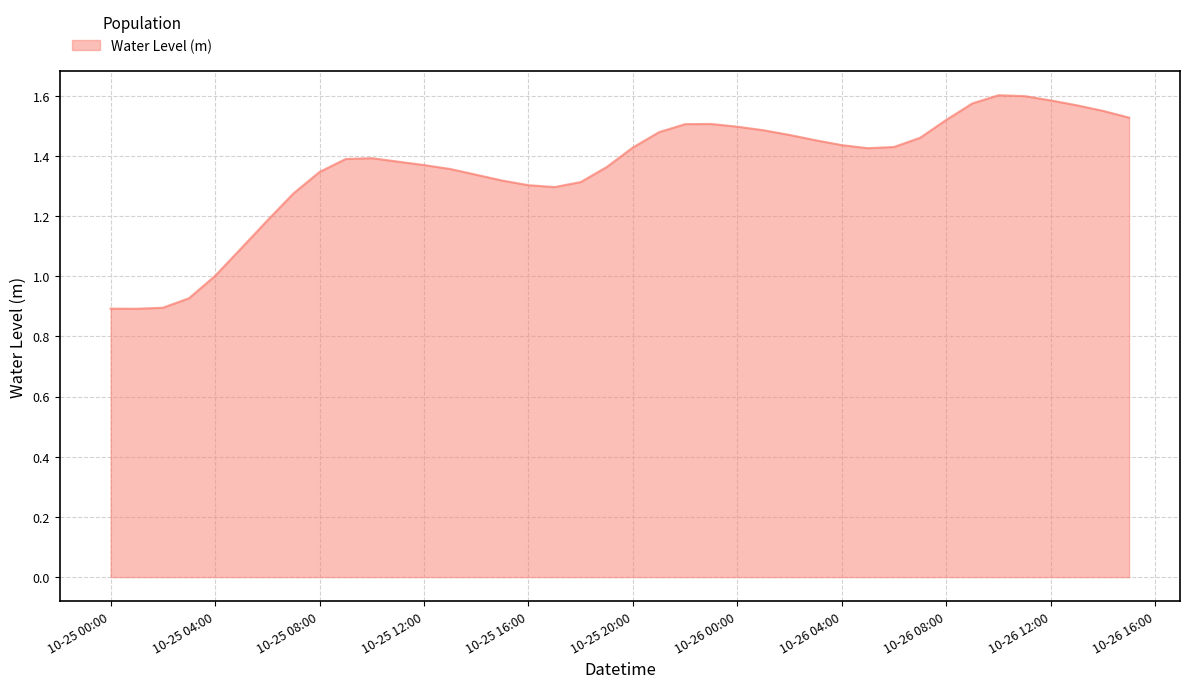

How many lines are shown in the chart?

1